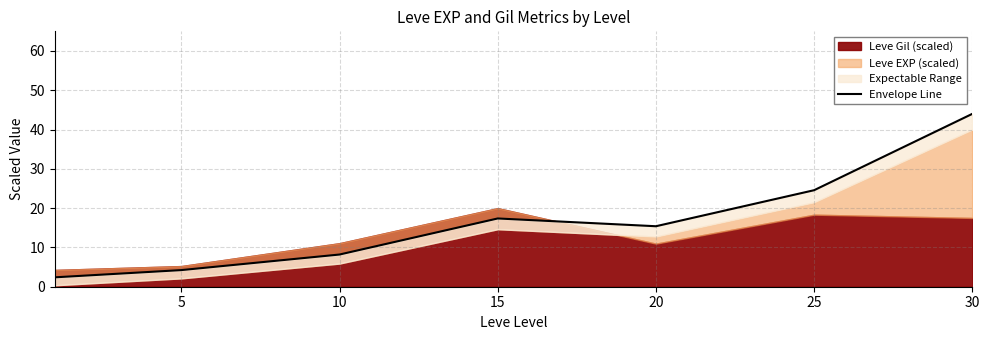

Reading left to right, list all the values displayed in this chart.

2.4	4.2	8.2	17.4	15.4	24.6	44.0